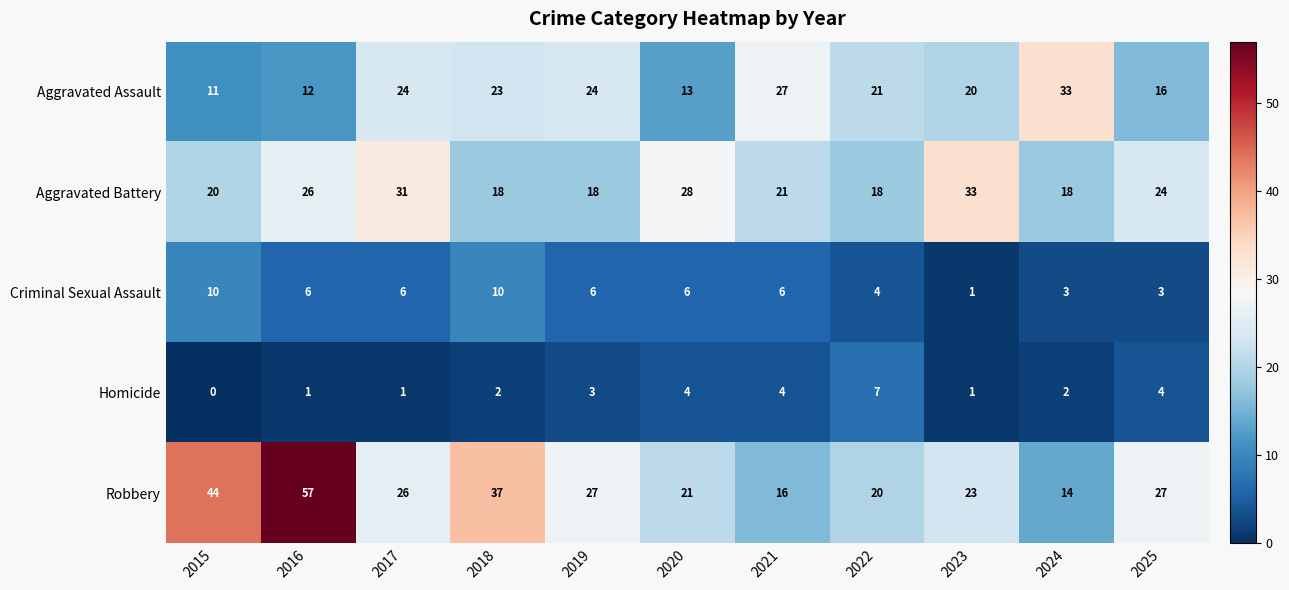

What is the total value across all series at 2016?

102